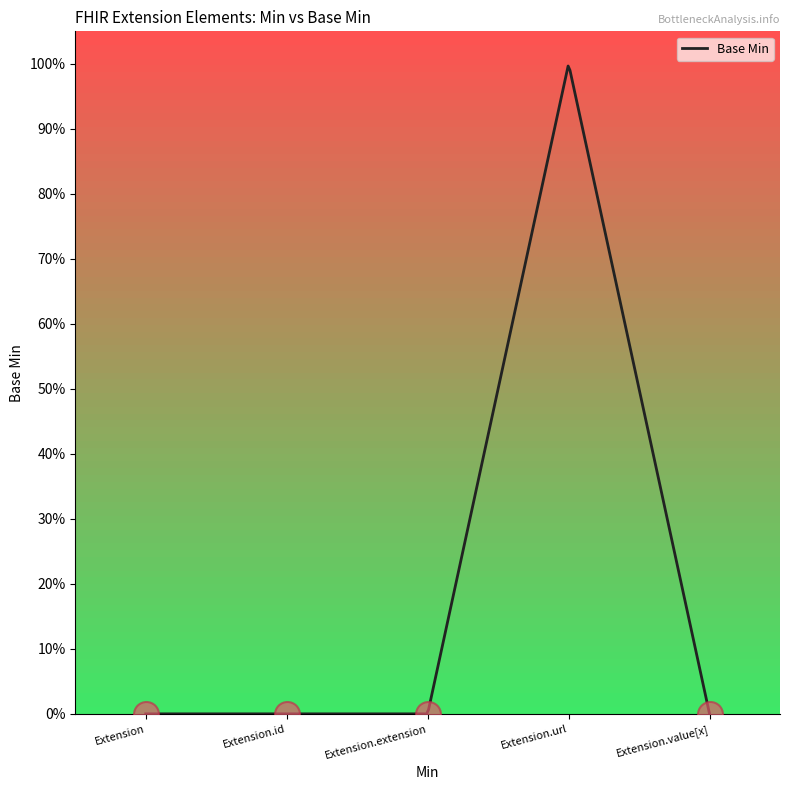

Is this an area chart (filled region under the line)?

No